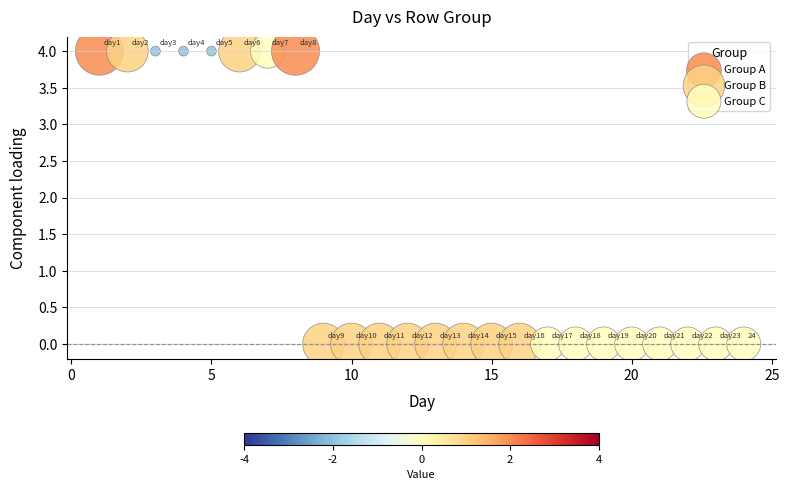

Which series reaches the maximum Y coordinate?

Group A